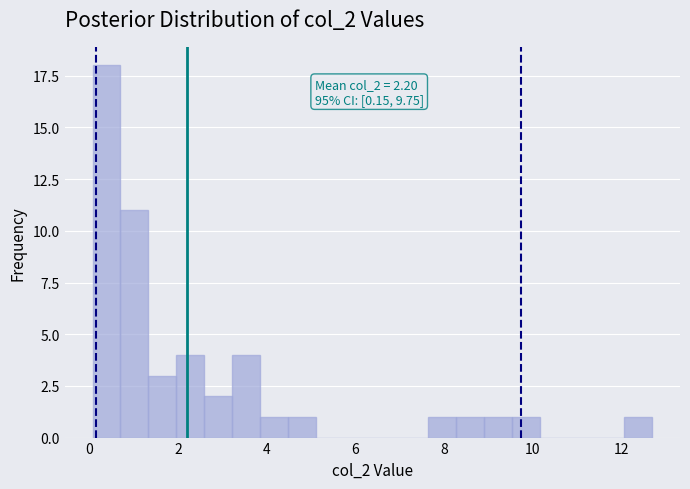

Around what value on the x-axis is the tallest bar? Give the approximate position of its centre, as read against the axis.

0.4